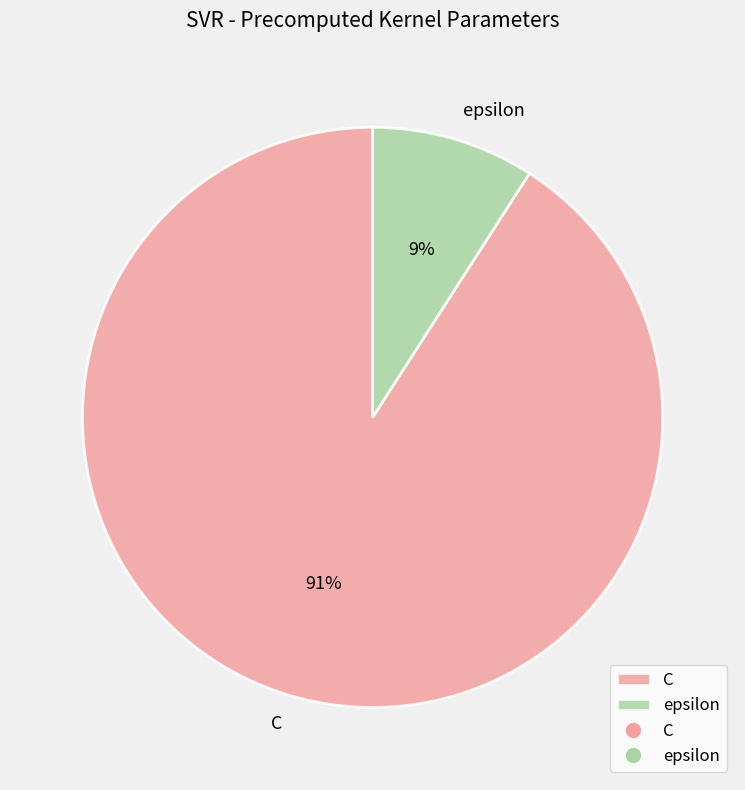

Which has a higher value, C or epsilon?

C